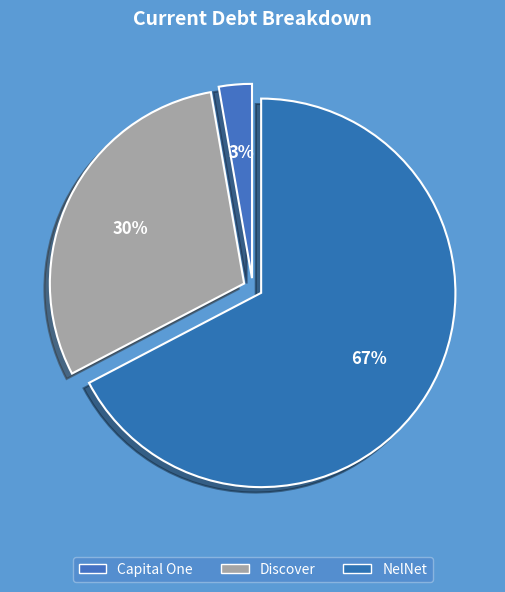

What is the largest slice in the pie chart?

NelNet